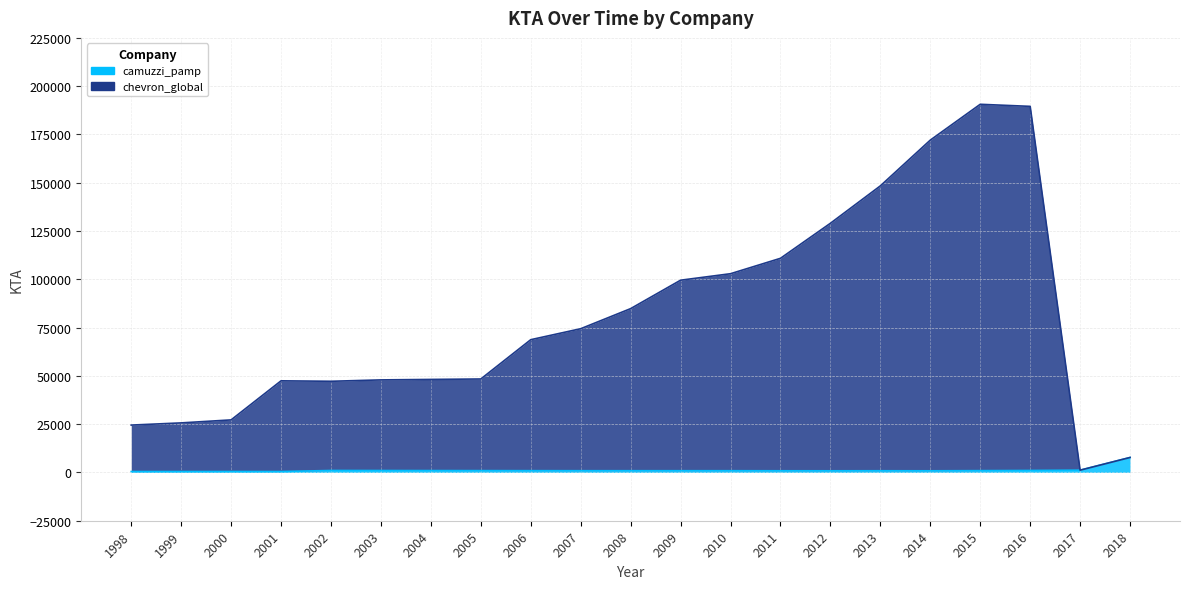

What is the value of the camuzzi_pamp point at the 1st from the left?

475.3